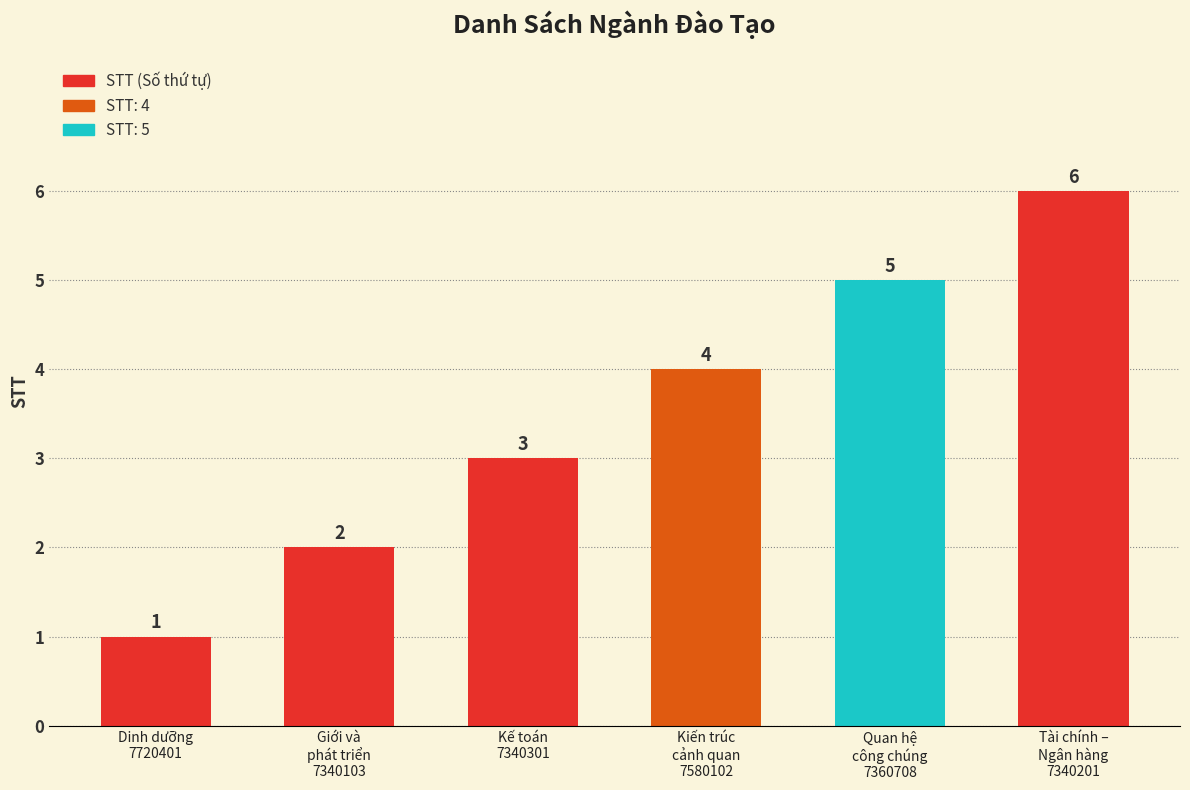

How many values are between 2 and 5?

4